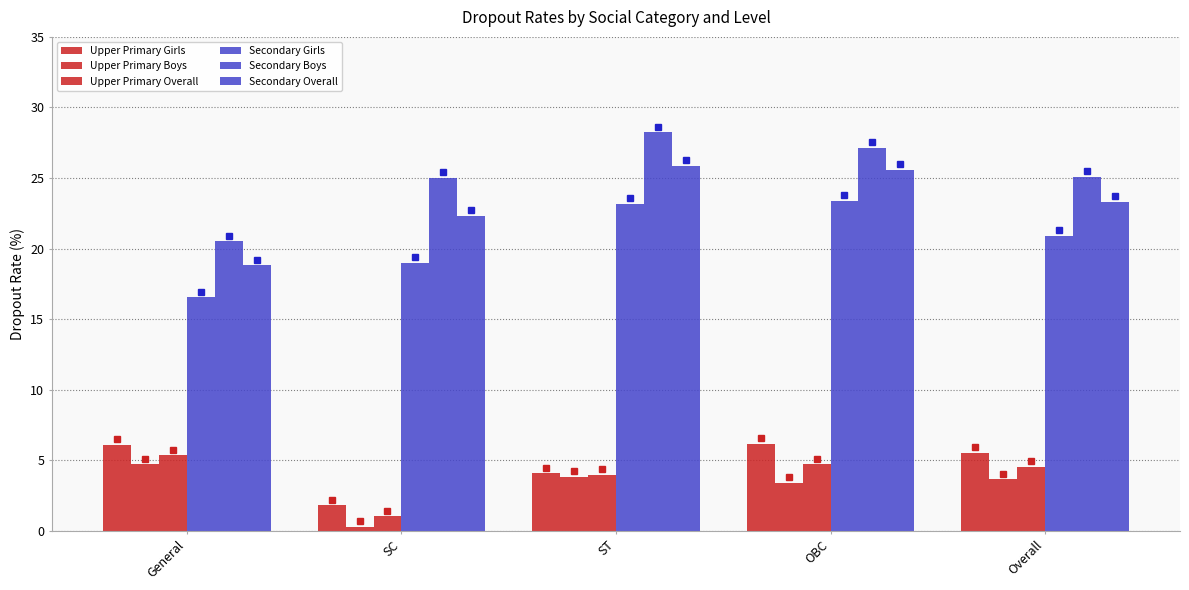

What position from the right is General?

5